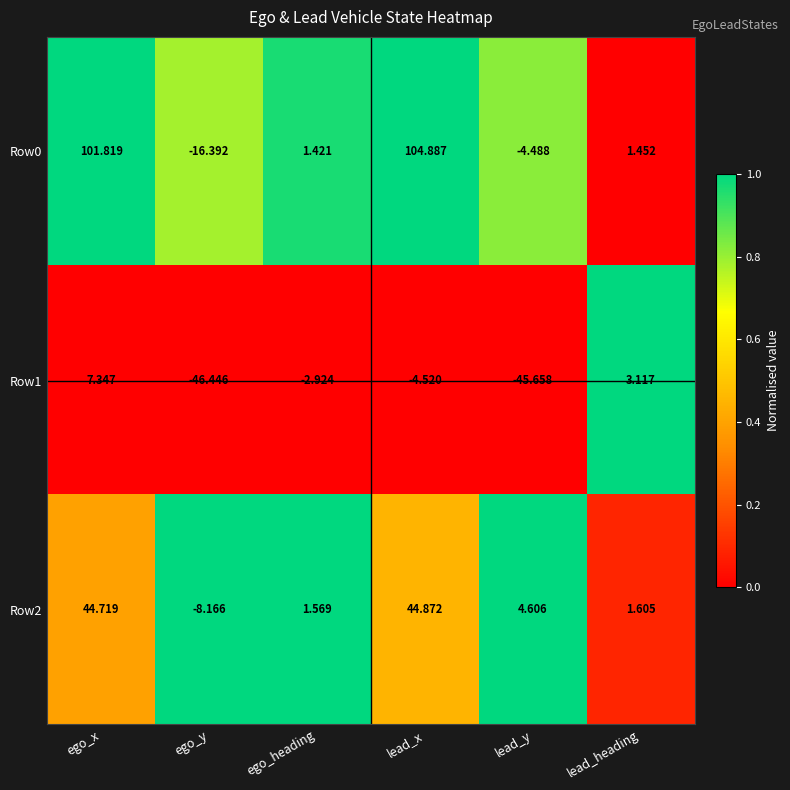

How many values in the Row2 series exceed 4?

3